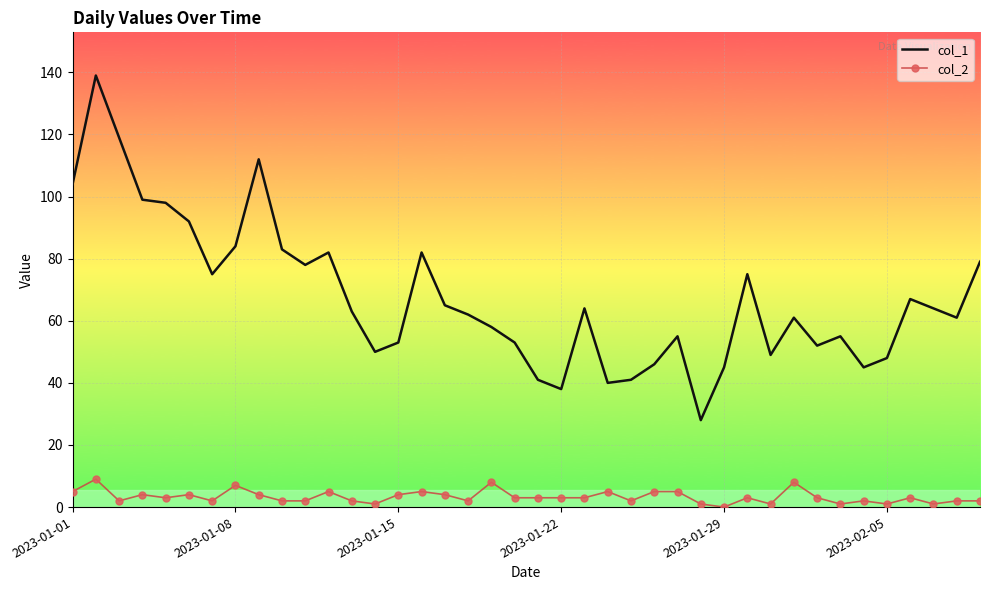

Reading left to right, what are all the values shown in this chart?

col_1: 104	139	119	99	98	92	75	84	112	83	78	82	63	50	53	82	65	62	58	53	41	38	64	40	41	46	55	28	45	75	49	61	52	55	45	48	67	64	61	79
col_2: 5	9	2	4	3	4	2	7	4	2	2	5	2	1	4	5	4	2	8	3	3	3	3	5	2	5	5	1	0	3	1	8	3	1	2	1	3	1	2	2